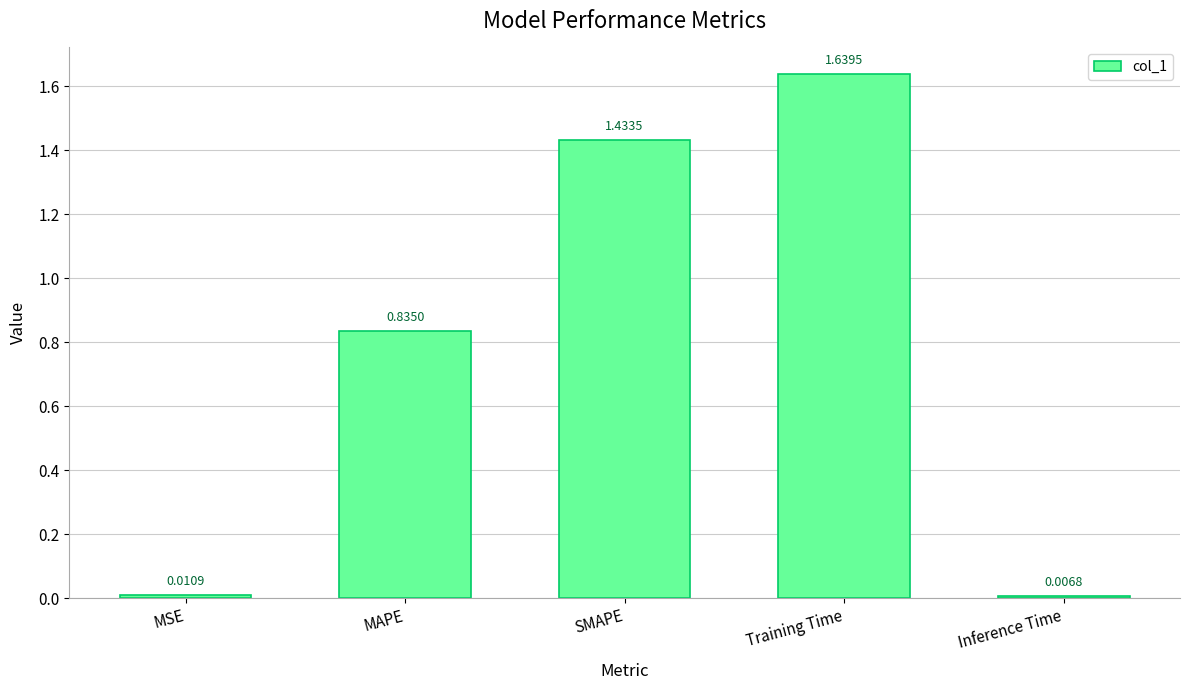

At which category does the chart reach its minimum across all series?

Inference Time